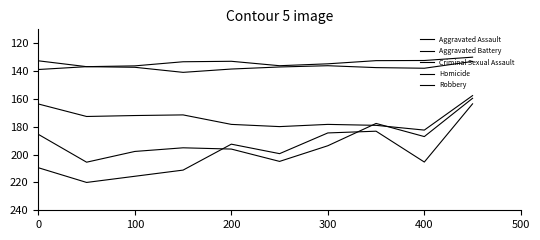

How many lines are shown in the chart?

5